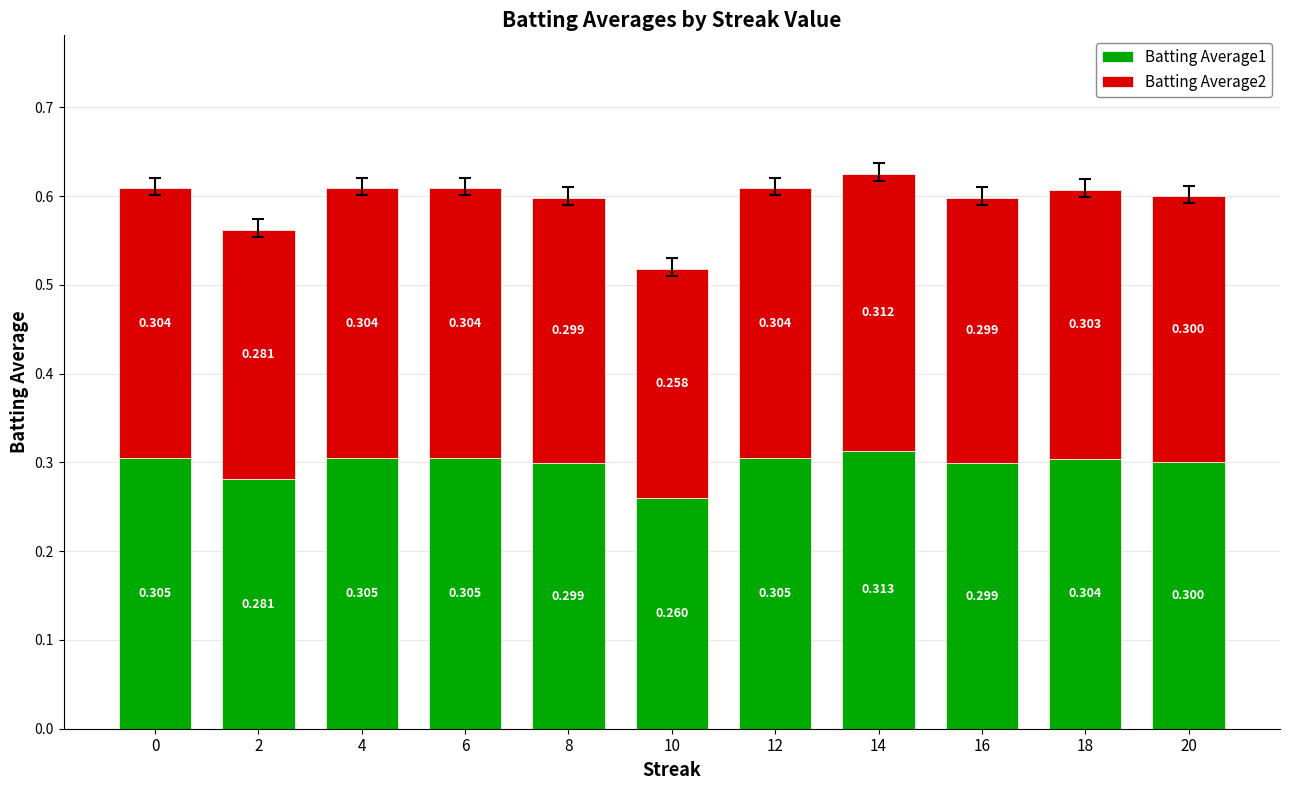

Does the chart contain any negative values?

No